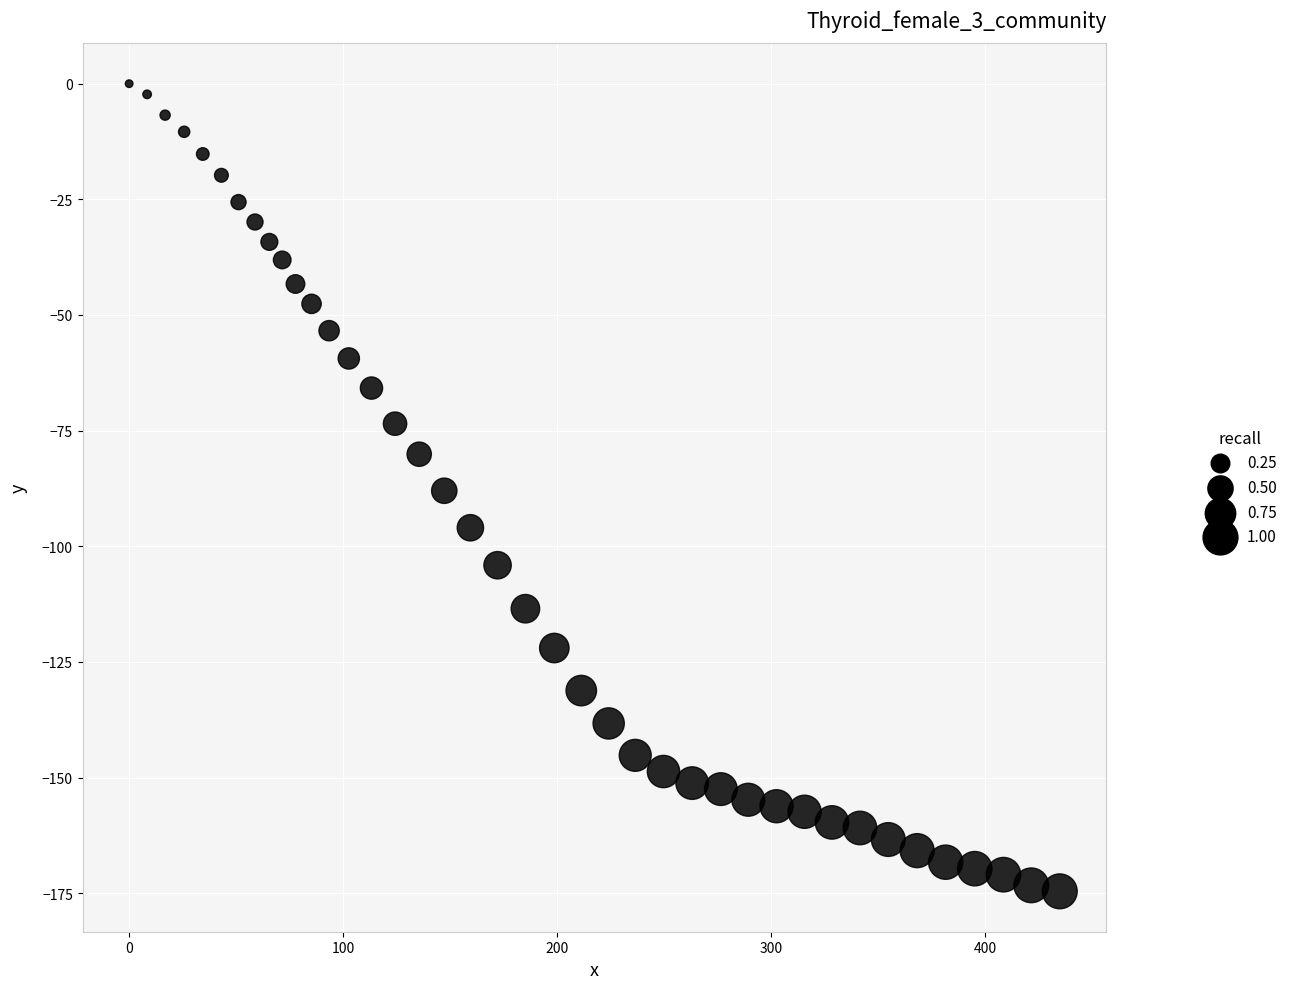

What is the range of Y values (max minus min)?

174.6